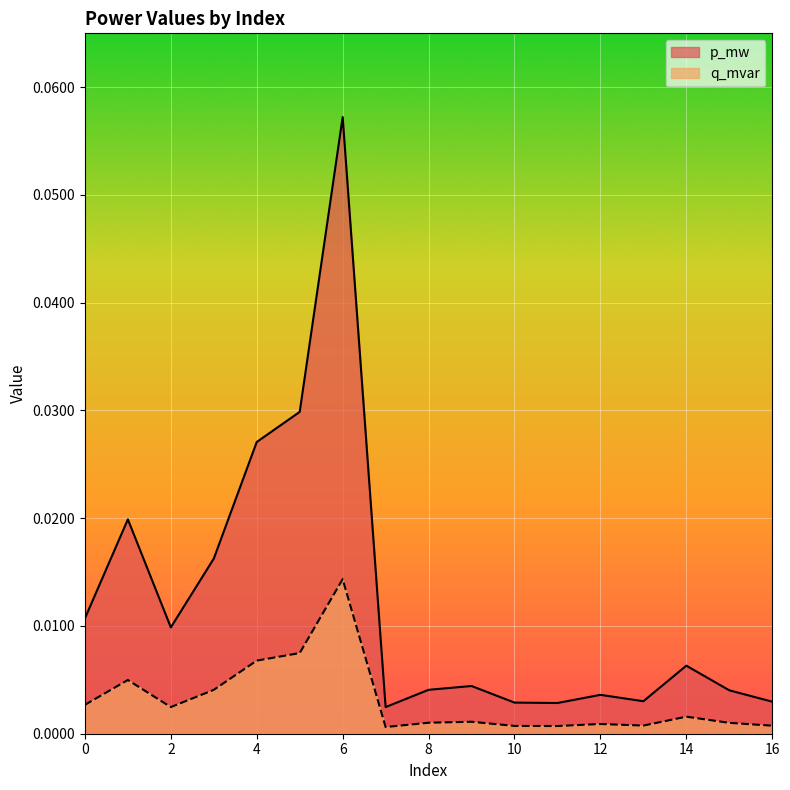

Where is the first local minimum for q_mvar?

2